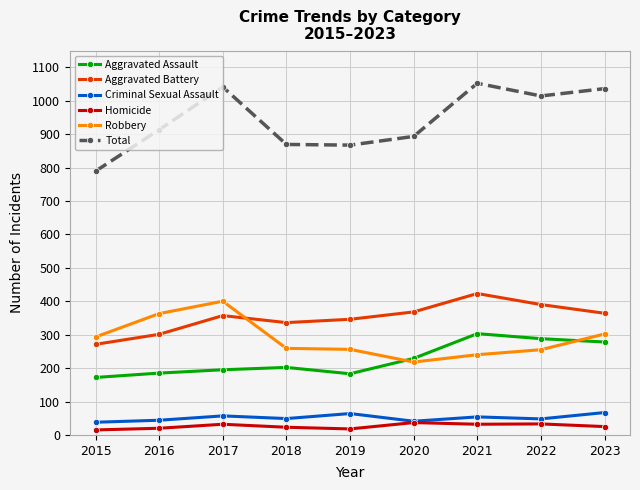

Is the value of Criminal Sexual Assault at 2023 greater than the value of Robbery at 2016?

No